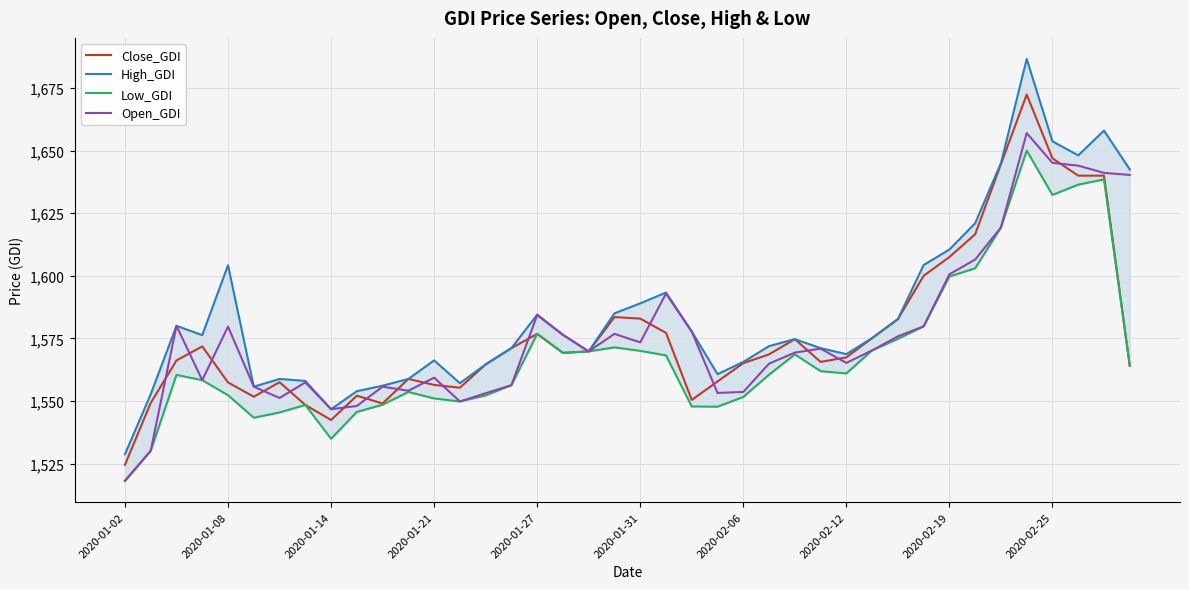

Which series has the largest total across all categories?

High_GDI